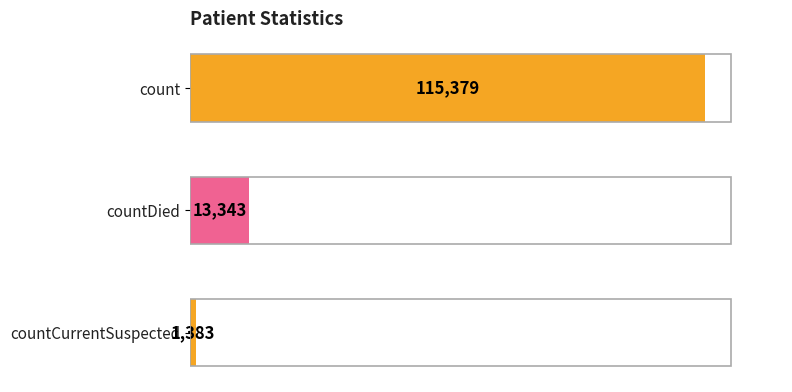

What is the sum of all values?

130105